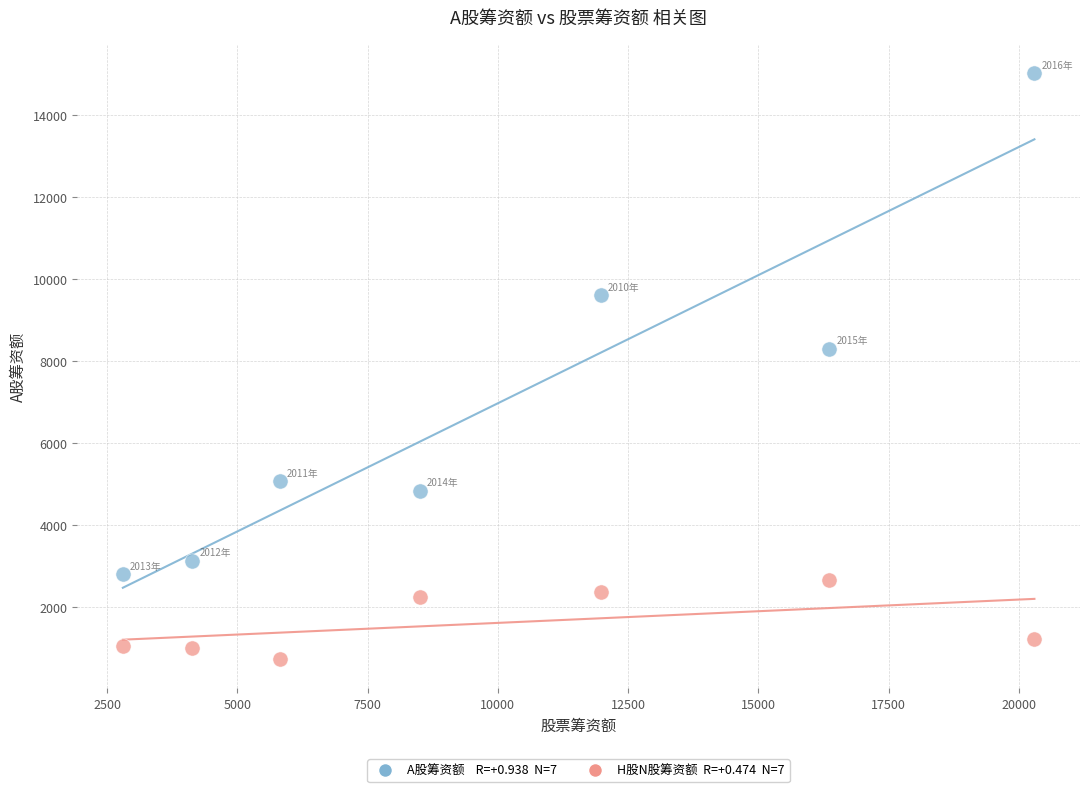

Across all series, what Y value is closest to 7880?

8295.1